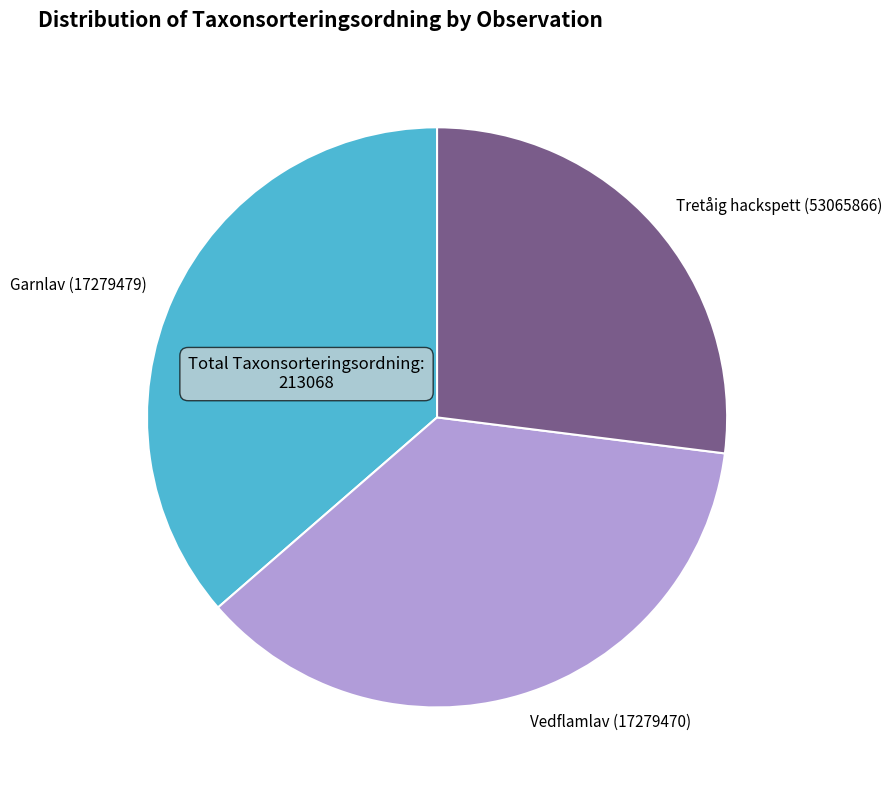

The Tretåig hackspett (53065866) slice represents 27% of the pie. True or false?

True